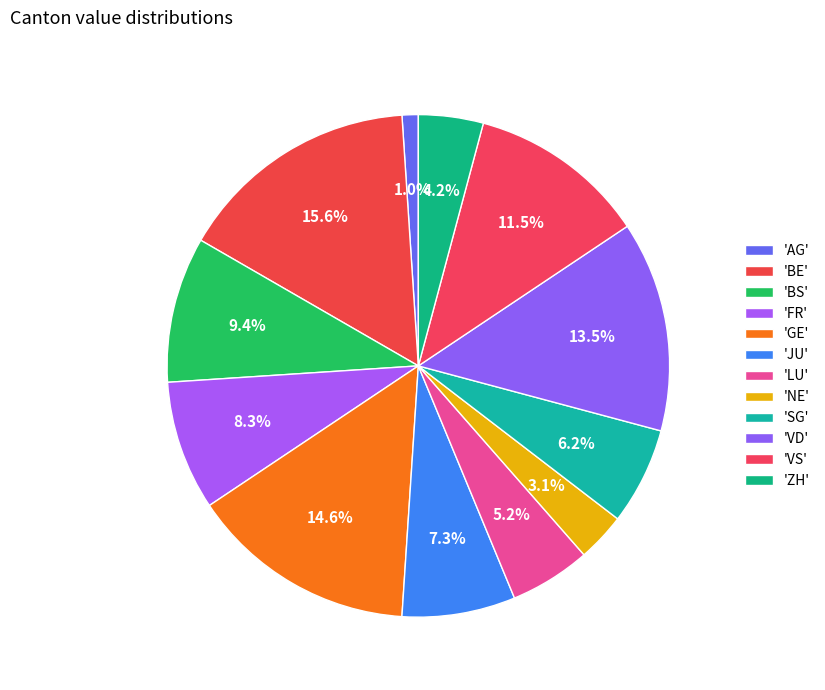

Which category has the biggest portion of the pie?

BE